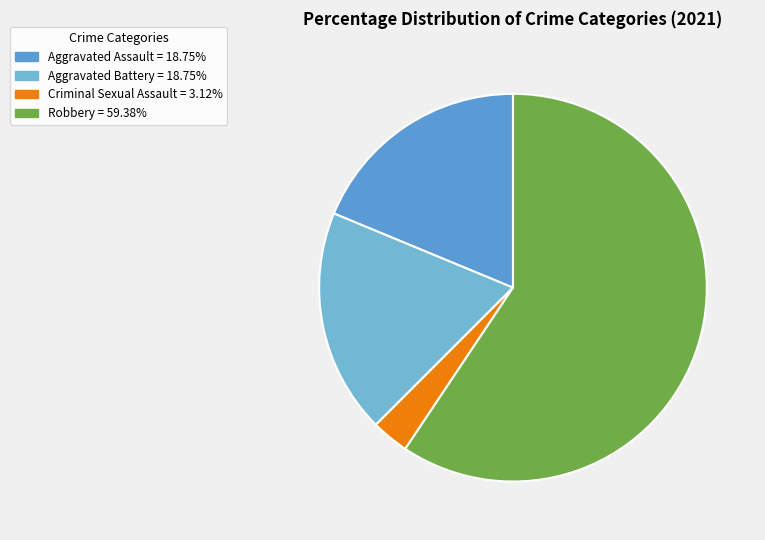

Count the number of slices in the pie.

4